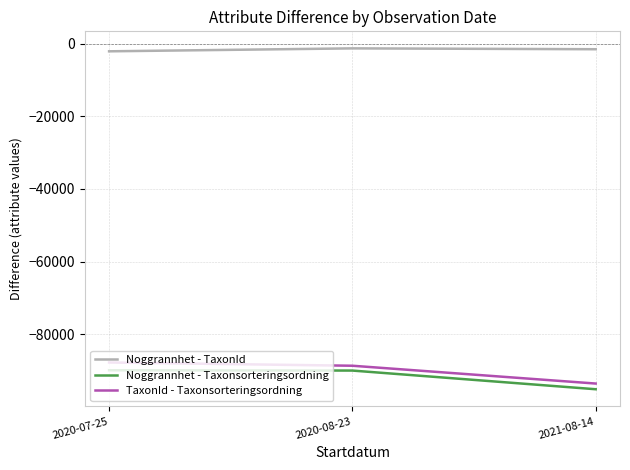

What is the difference between the maximum and minimum values in the Noggrannhet - Taxonsorteringsordning series?

5225.5